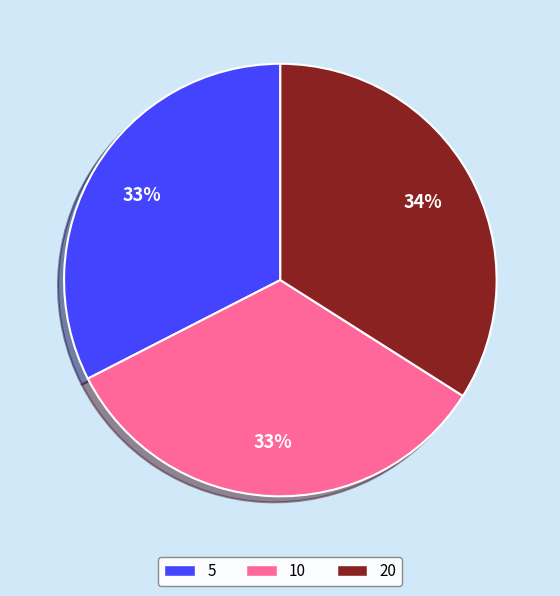

Is it true that 5 is 33% of the pie?

True